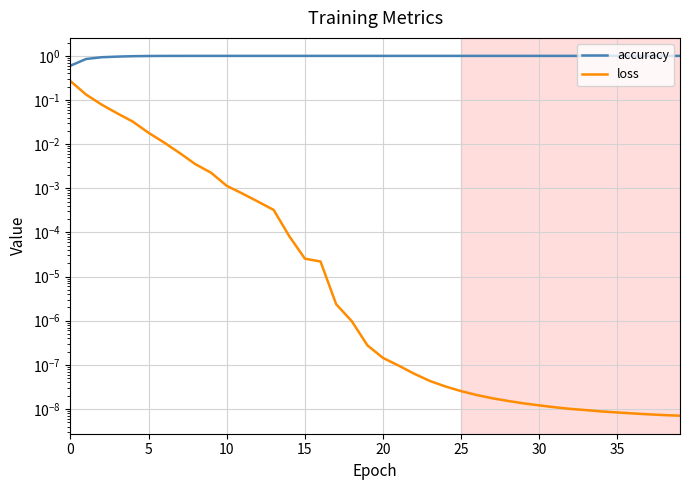

The value of accuracy at 29 is 1.0. True or false?

True